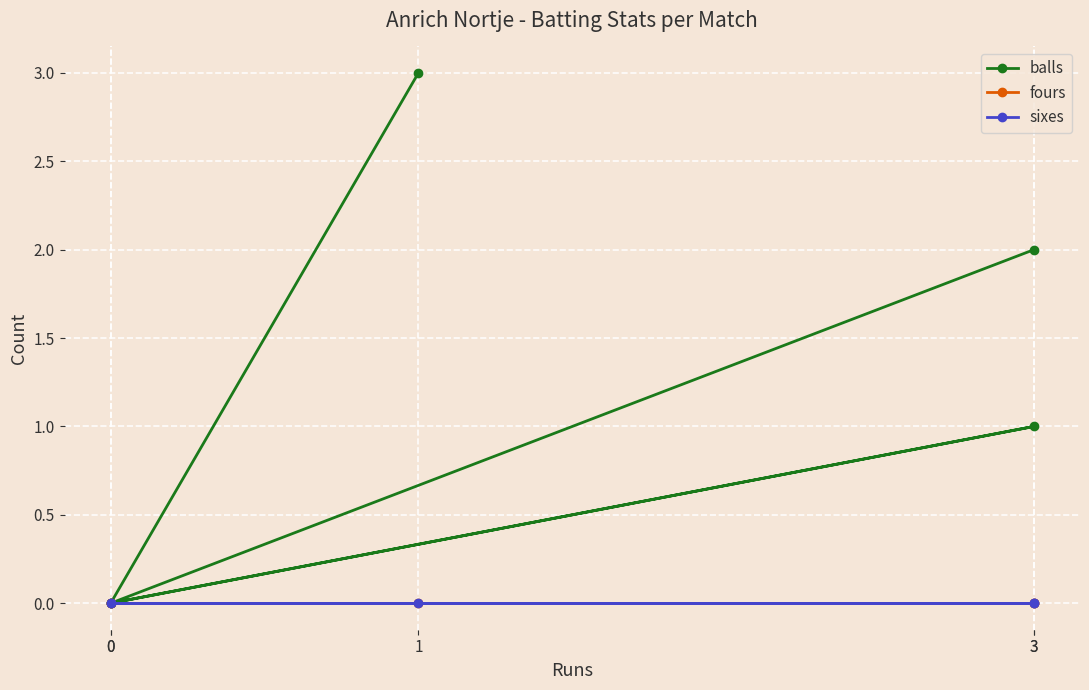

What is the average value of the balls series?

1